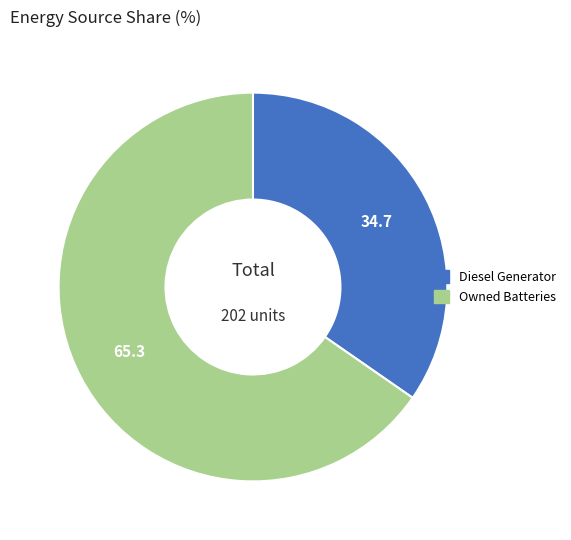

The Diesel Generator slice represents 47% of the pie. True or false?

False